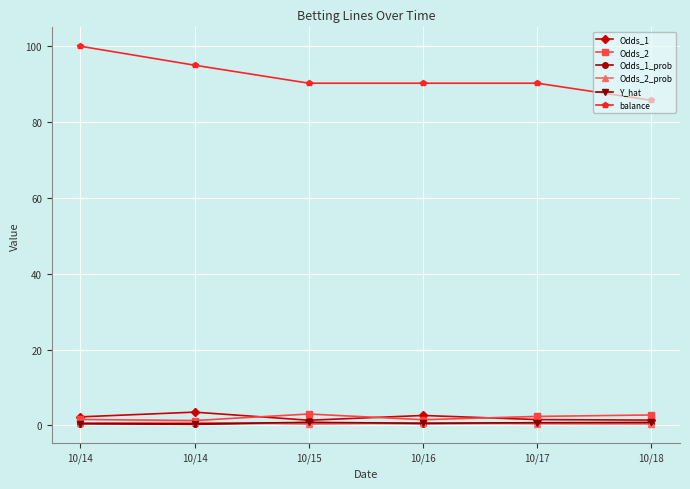

How many data points does each series have?

6